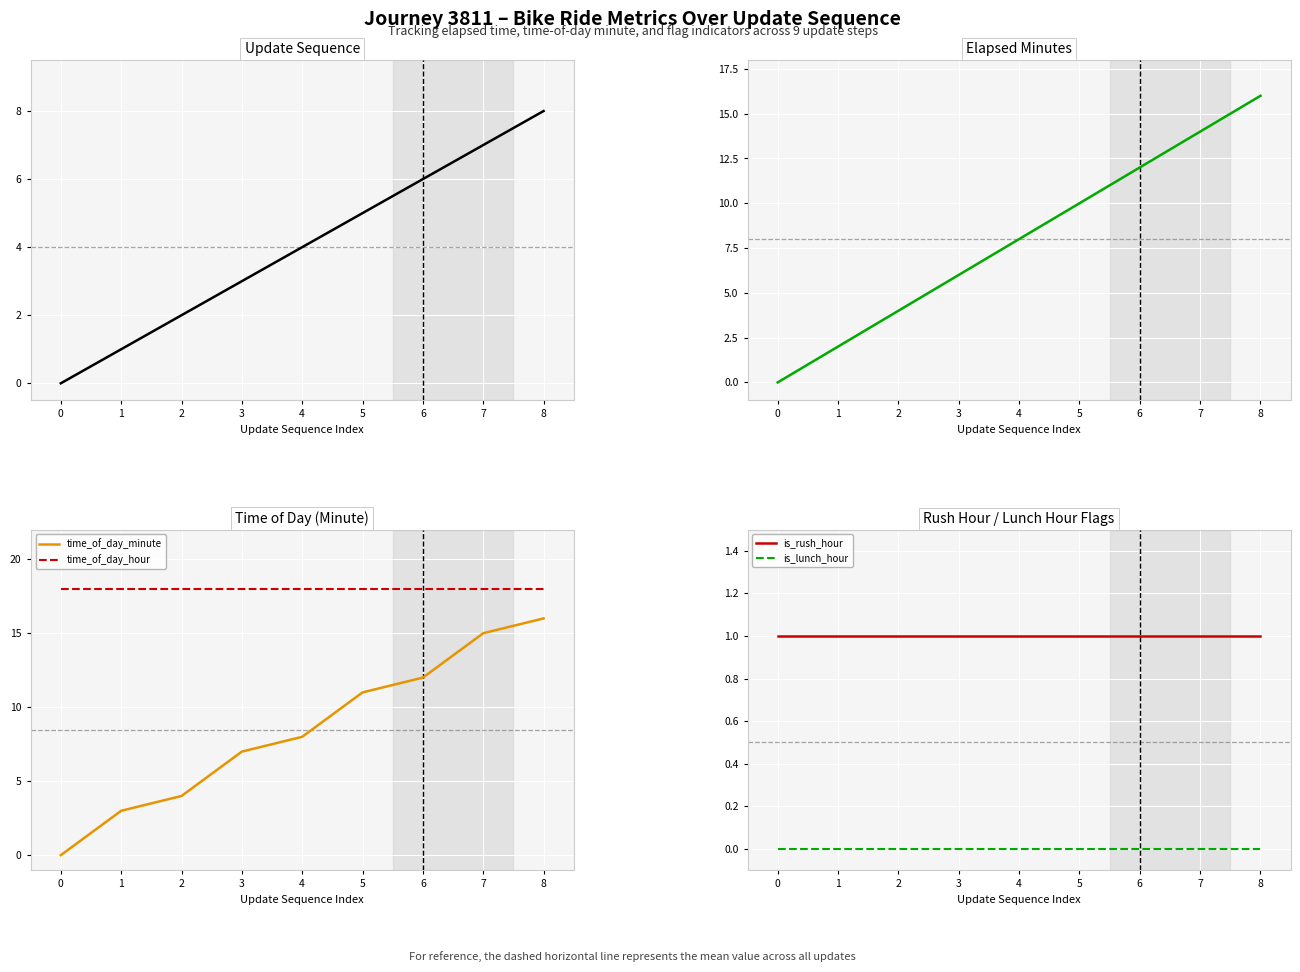

What is the difference between the second highest and second lowest values in the time_of_day_minute series?

12